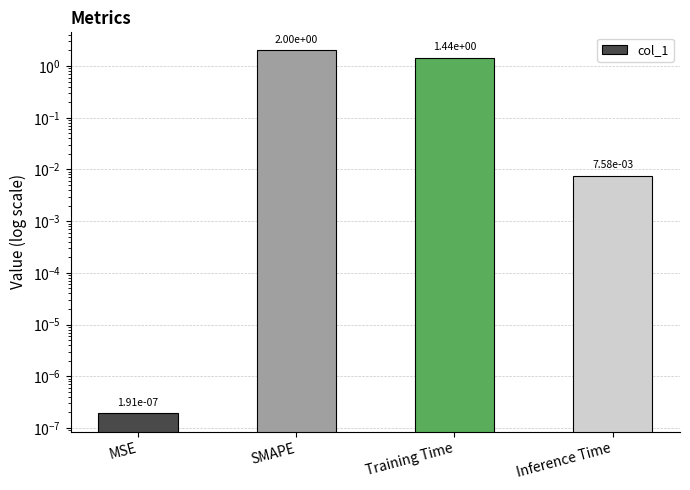

What is the approximate value at SMAPE?

2.0